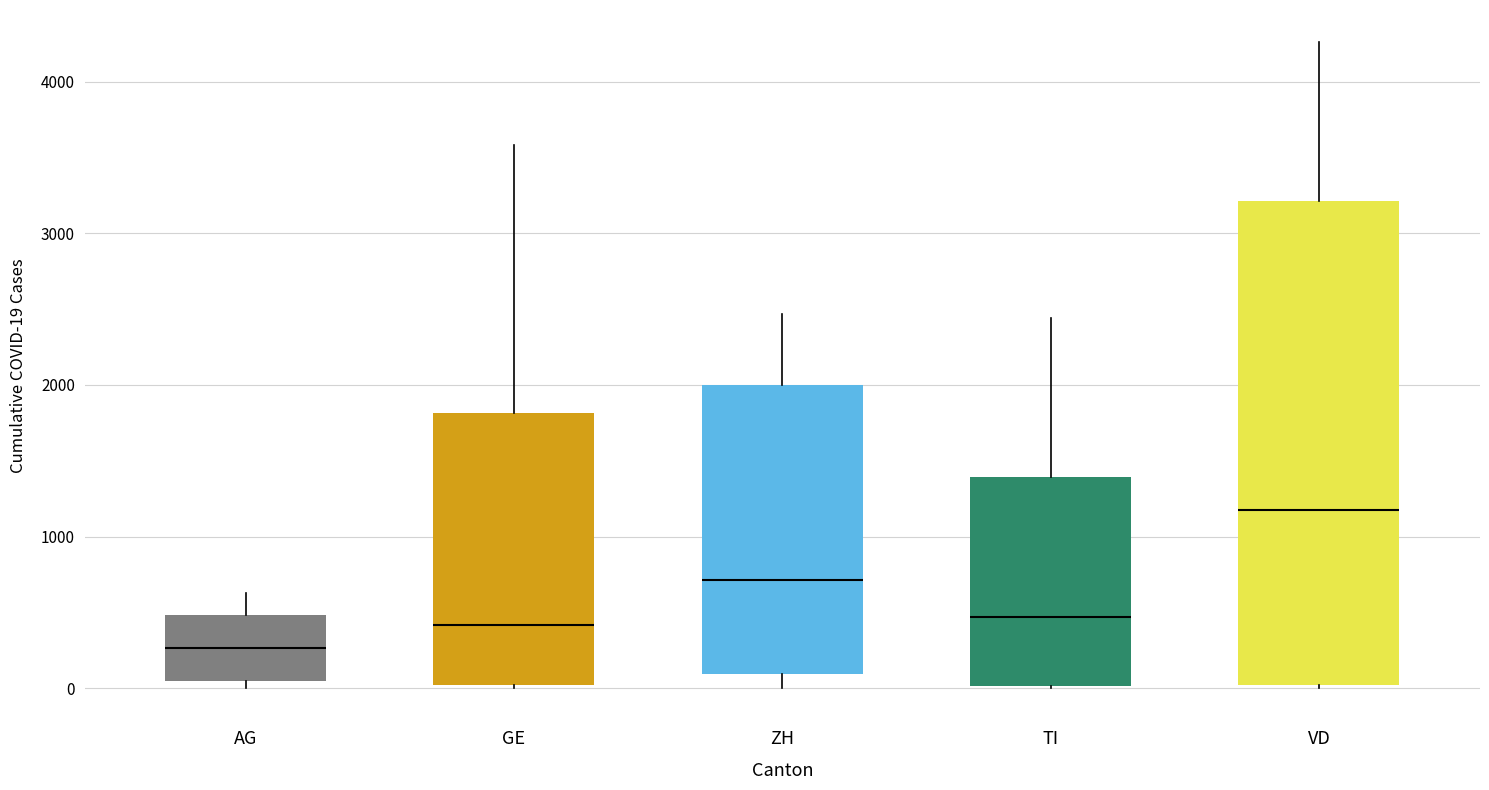

Which box has the highest median line?

VD